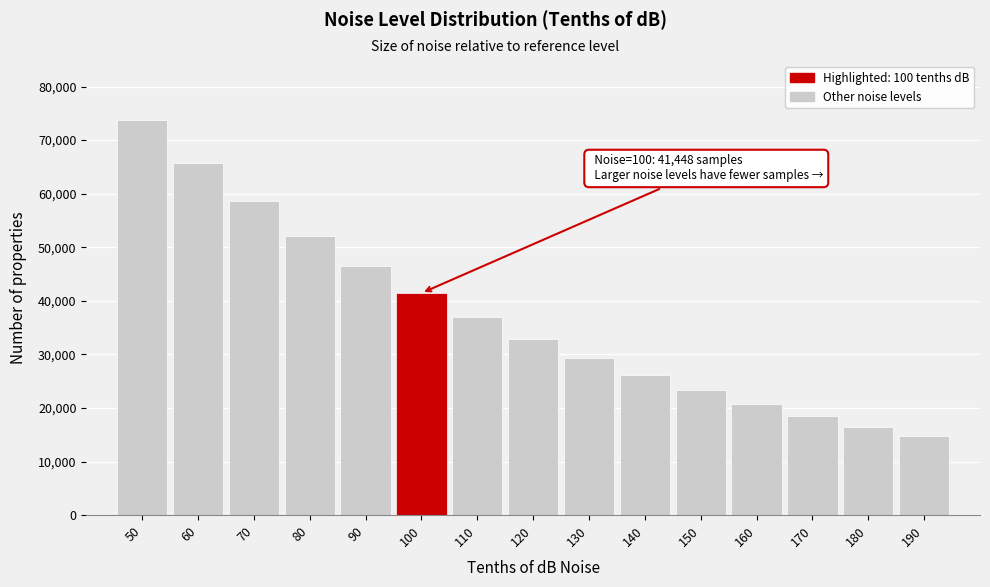

Reading left to right, transcribe all the data shown in this chart.

73706.6	65691.1	58547.3	52180.3	46505.7	41448.3	36940.8	32923.5	29343.1	26152.1	23308.1	20773.4	18514.3	16500.9	14706.4